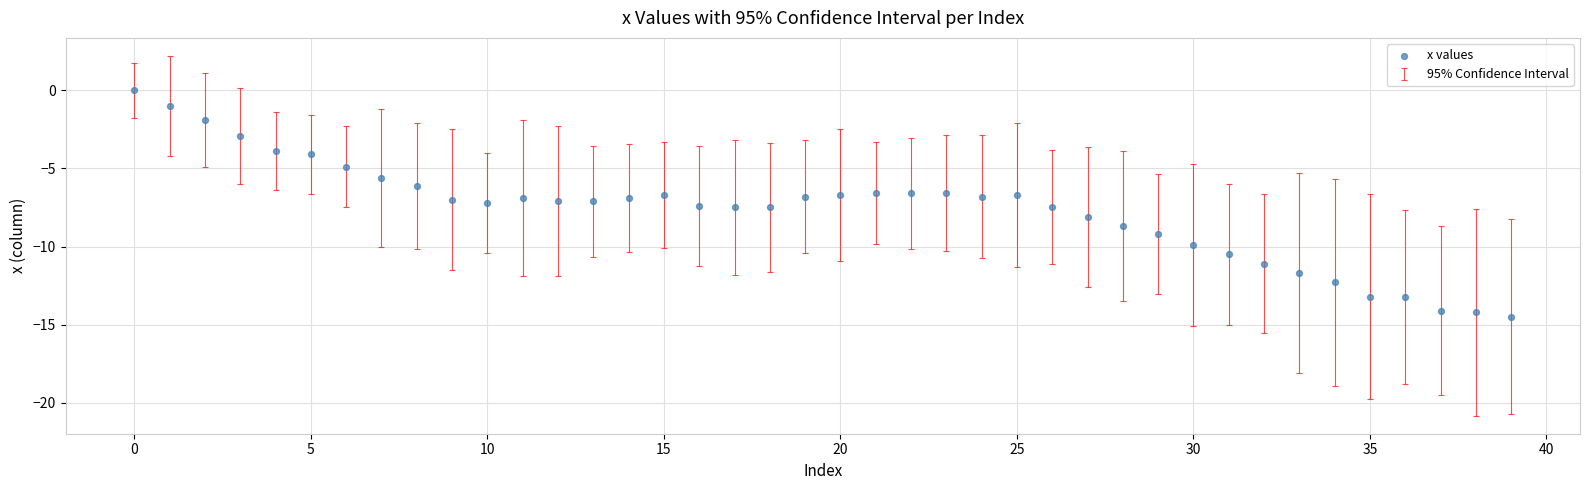

What is the range of Y values (max minus min)?

14.5